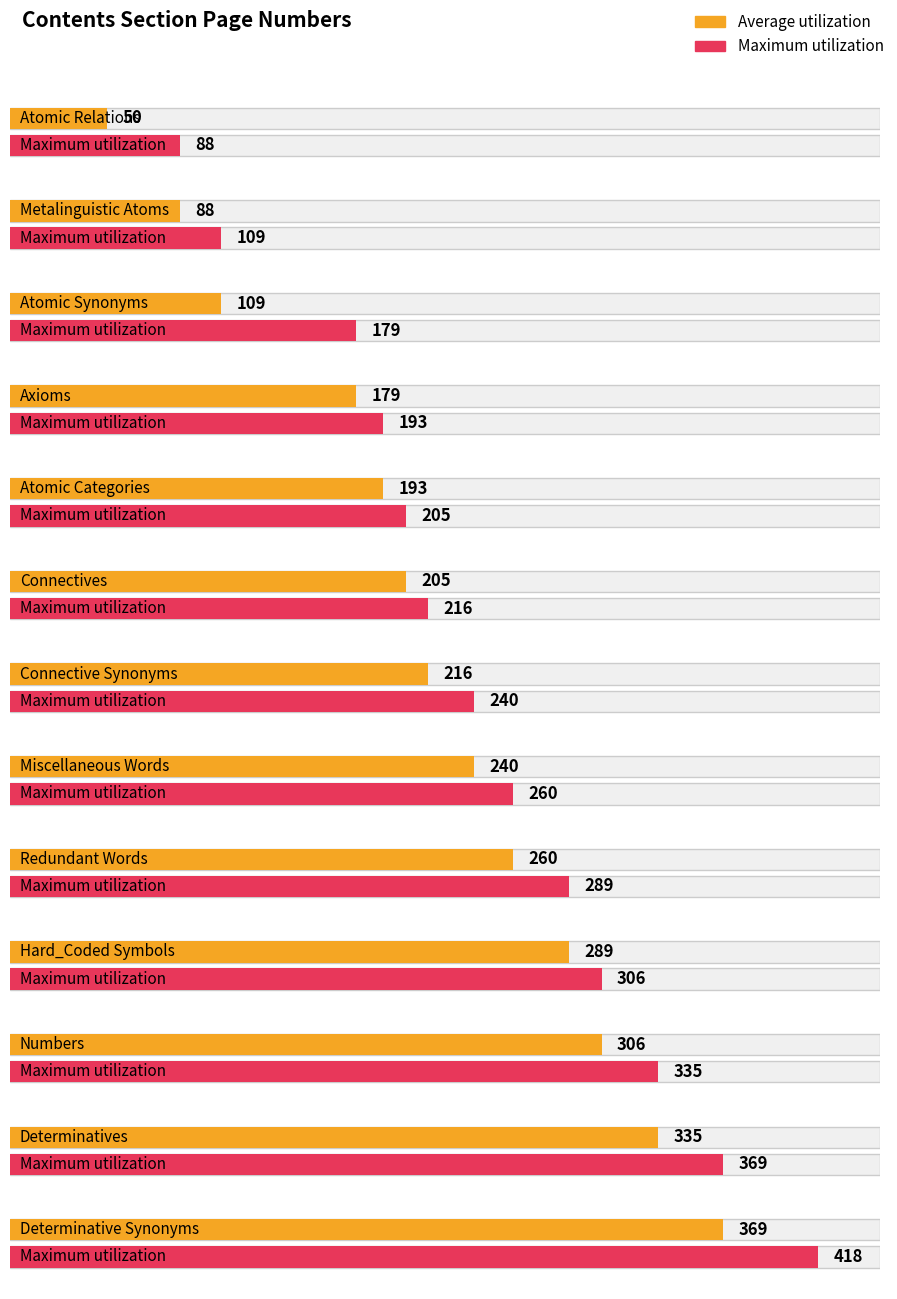

What is the label of the 8th bar from the right?

Connectives